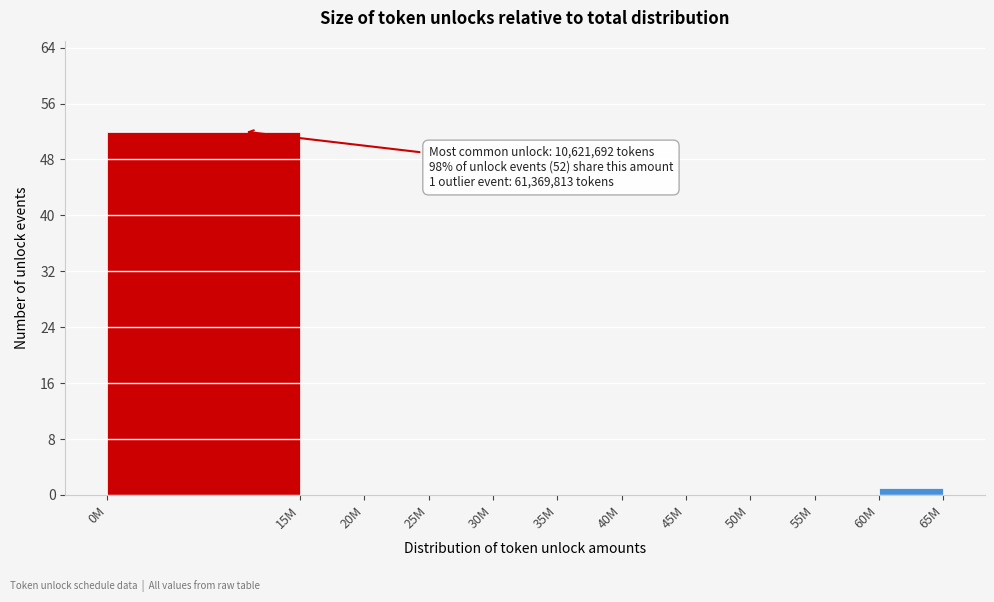

Reading left to right, transcribe all the data shown in this chart.

0M=52	15M=0	20M=0	25M=0	30M=0	35M=0	40M=0	45M=0	50M=0	55M=0	60M=1